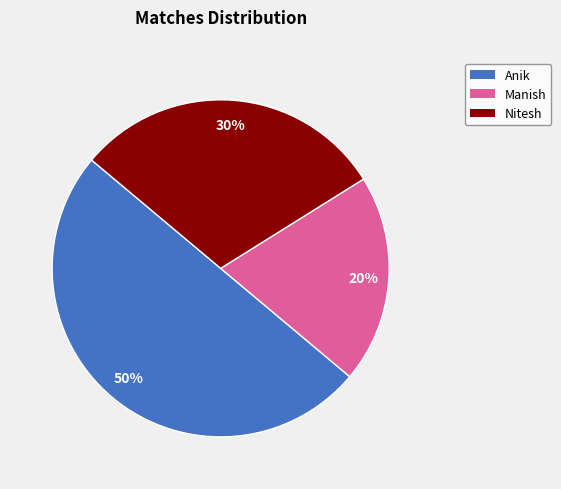

To the nearest percent, what is the combined percentage of Manish and Anik?

70%